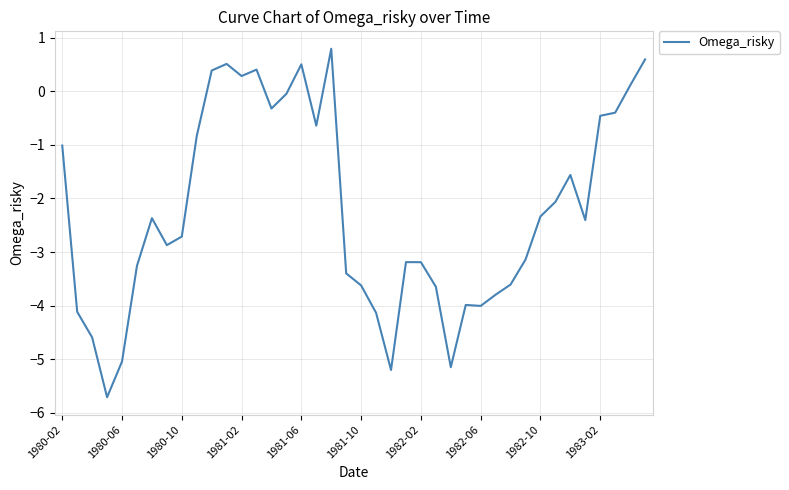

True or false: the data has more than 2 interior local peaks.

True